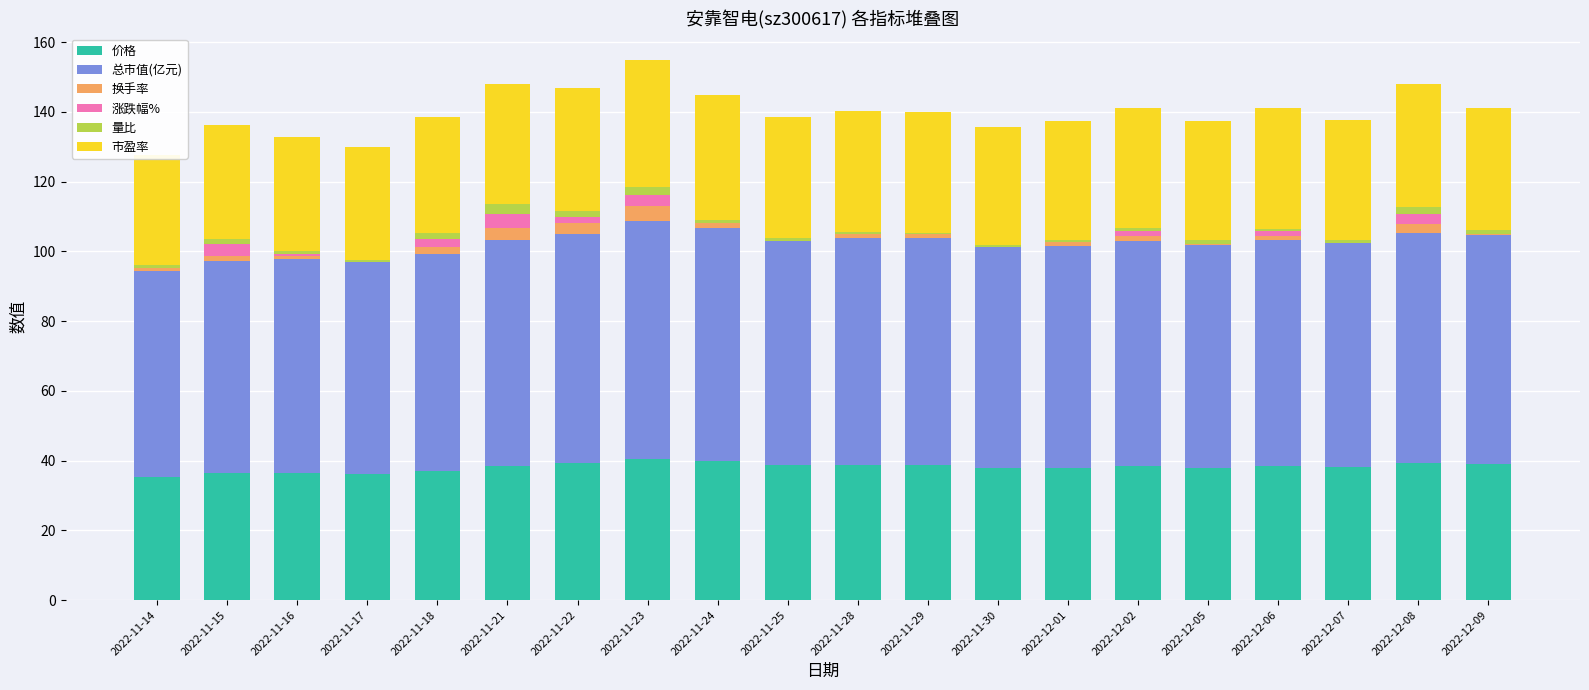

What is the sum of all 市盈率 values?

683.9